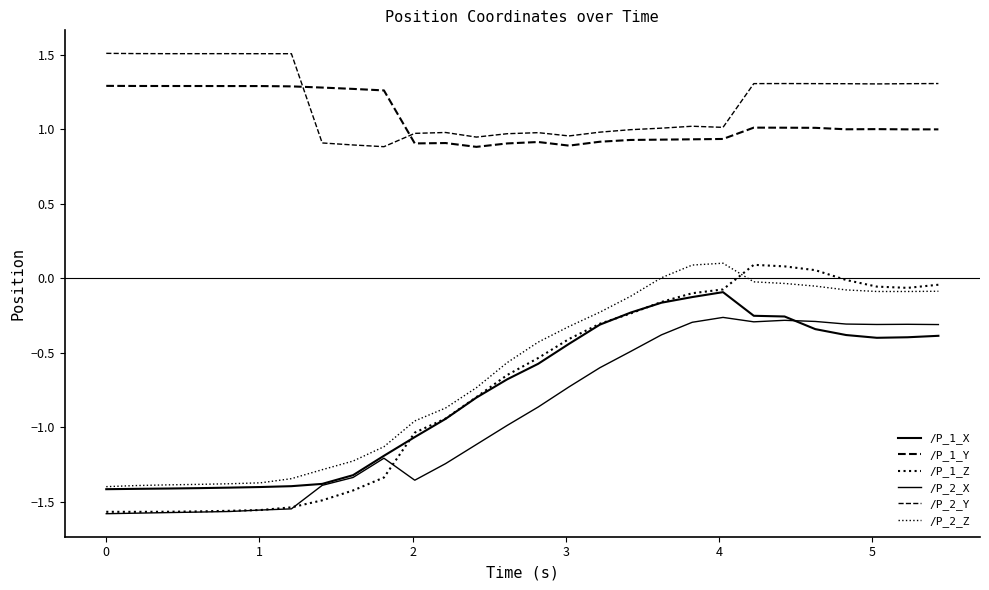

True or false: /P_1_X and /P_2_Z cross at least once.

False